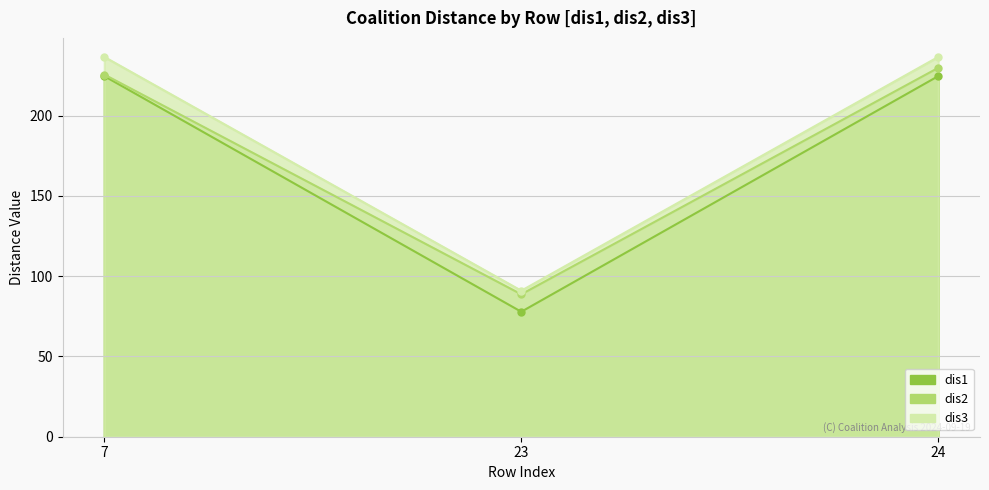

Does the chart display data point markers on the line(s)?

Yes